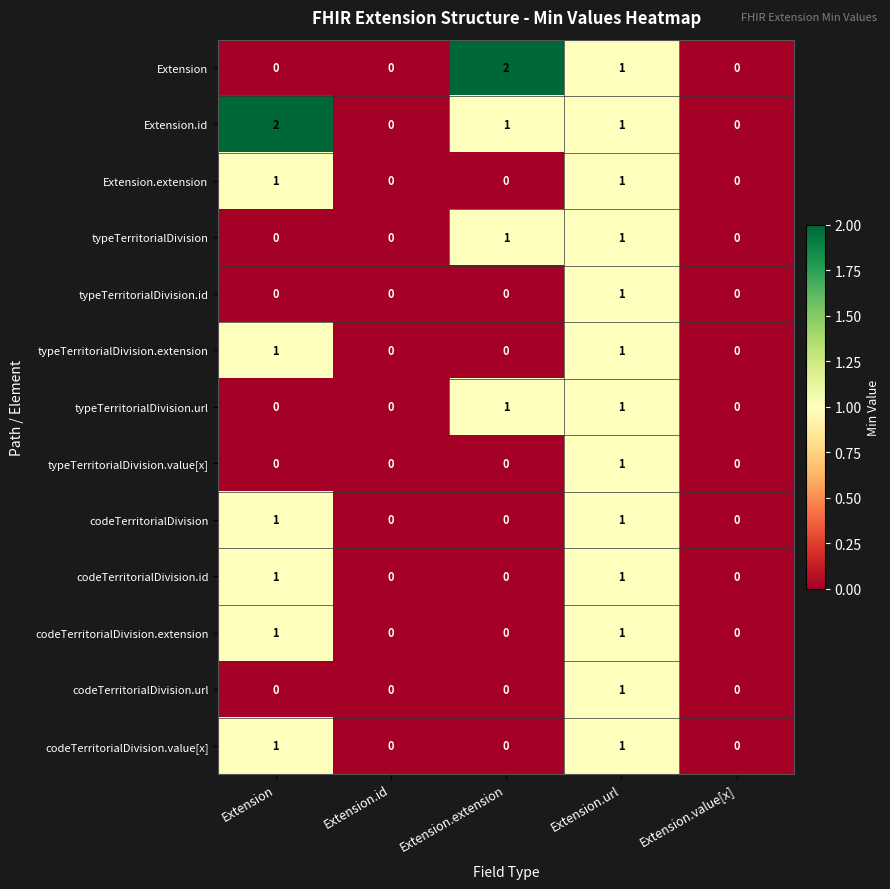

True or false: typeTerritorialDivision has a value of 0 at Extension.

True